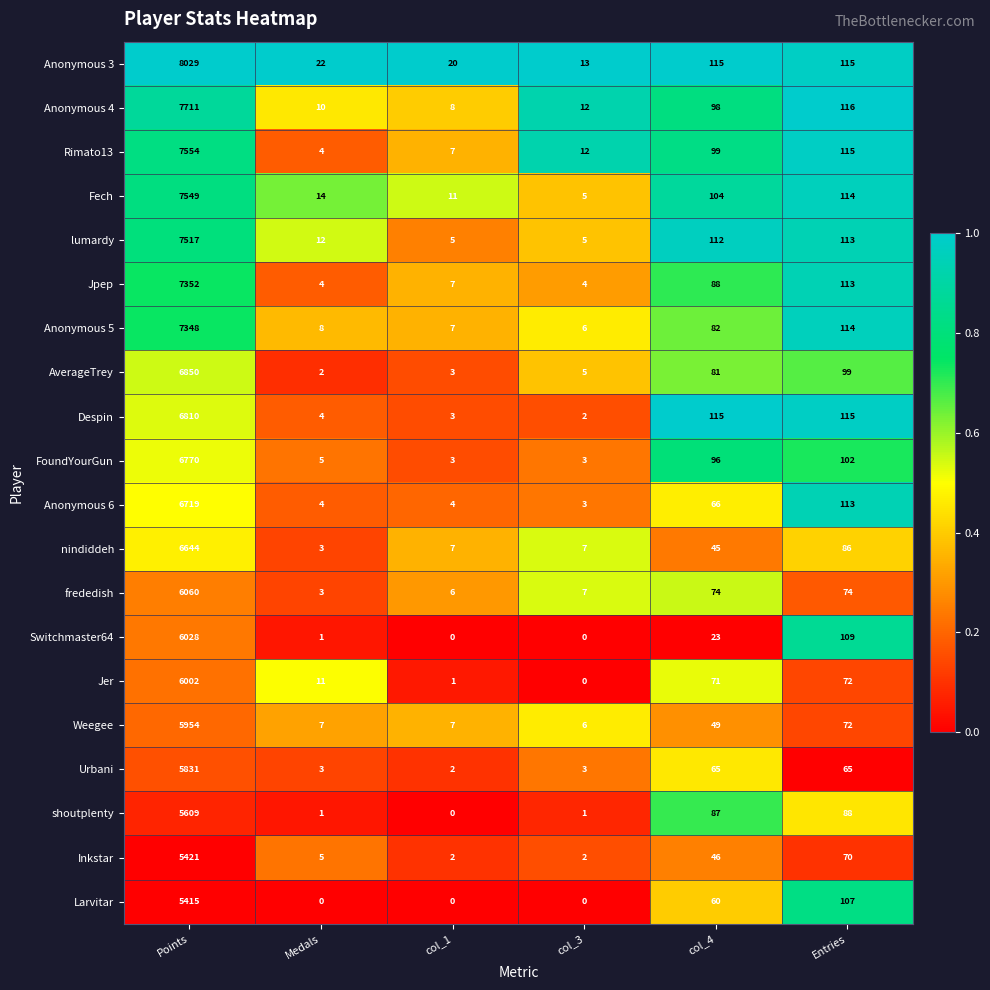

Which label corresponds to the largest value in the chart?

Points